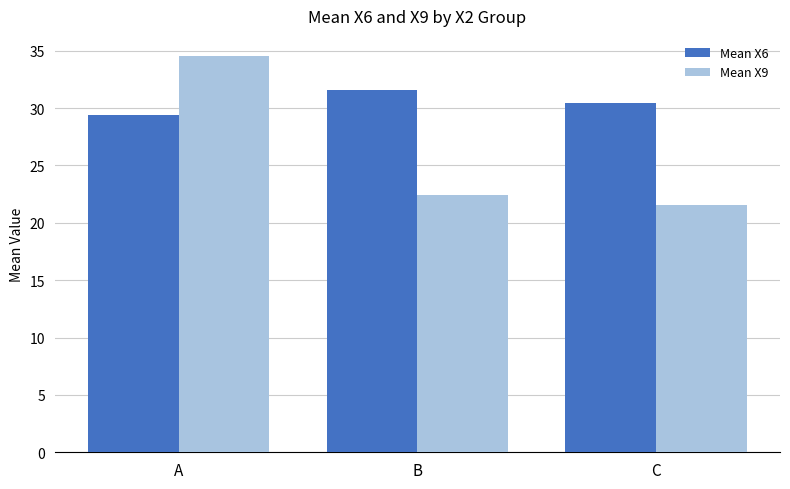

What is the difference between the second highest and minimum values in the Mean X6 series?

1.1